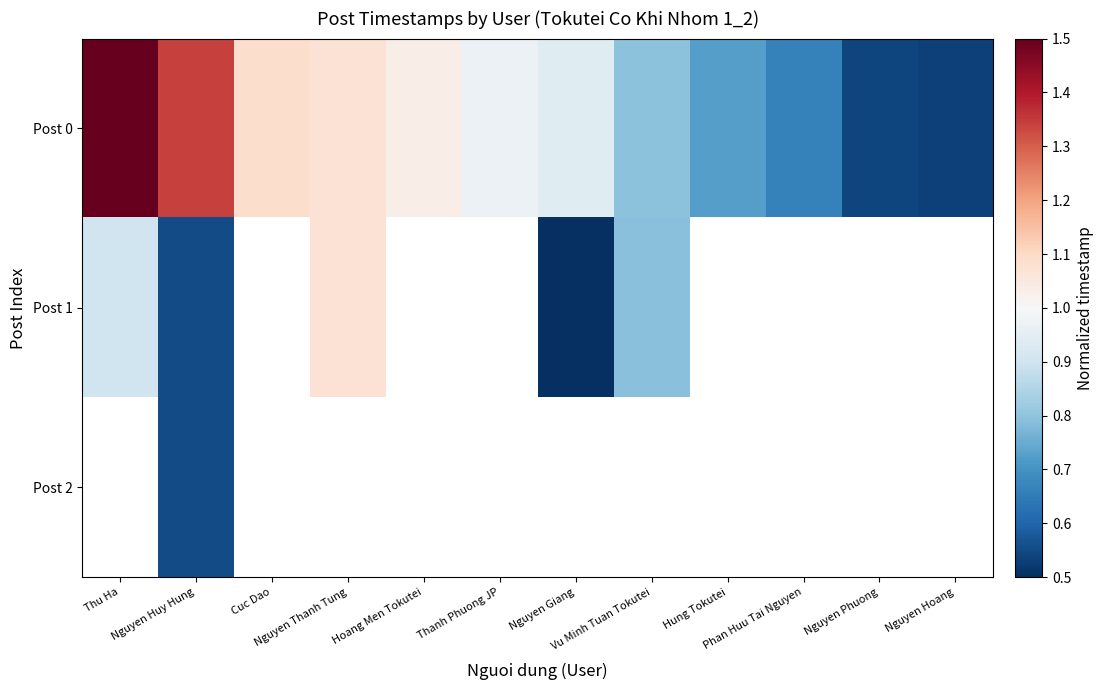

Rank the categories by Post 0 value from lowest to highest.

Nguyen Hoang, Nguyen Phuong, Phan Huu Tai Nguyen, Hung Tokutei, Vu Minh Tuan Tokutei, Nguyen Giang, Thanh Phuong JP, Hoang Men Tokutei, Nguyen Thanh Tung, Cuc Dao, Nguyen Huy Hung, Thu Ha